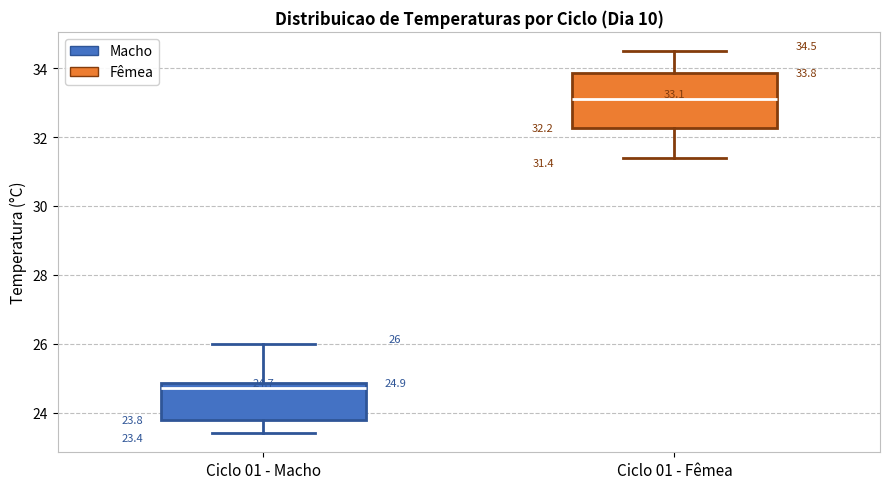

Which box's median line is the lowest?

Ciclo 01 - Macho